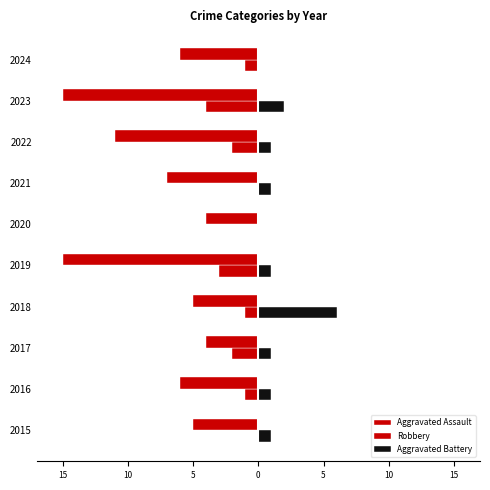

What is the maximum value shown in the chart?

6